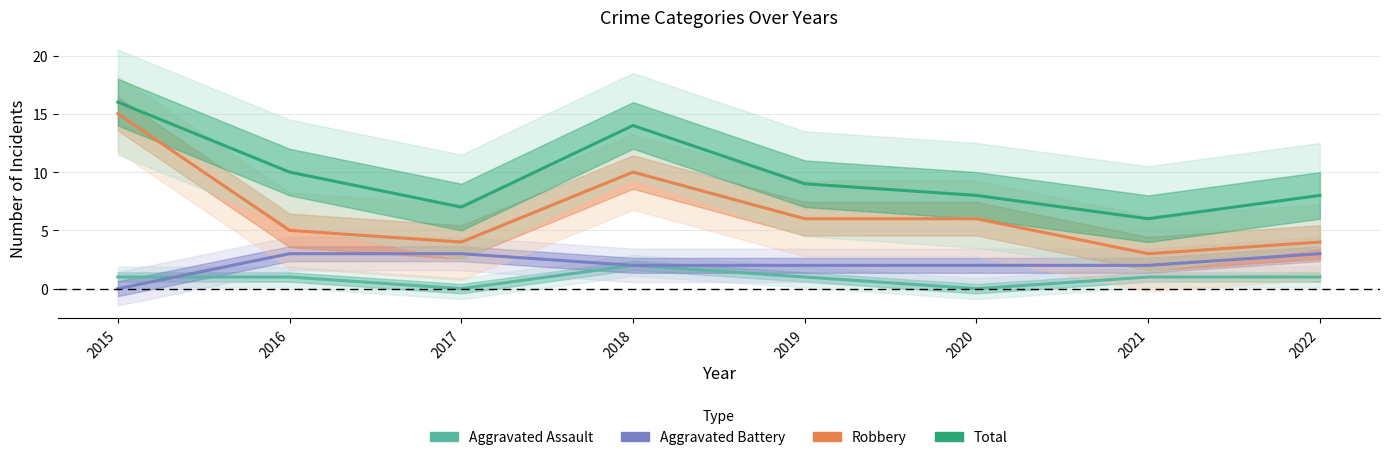

What are all the series names shown in the legend?

Aggravated Assault, Aggravated Battery, Robbery, Total